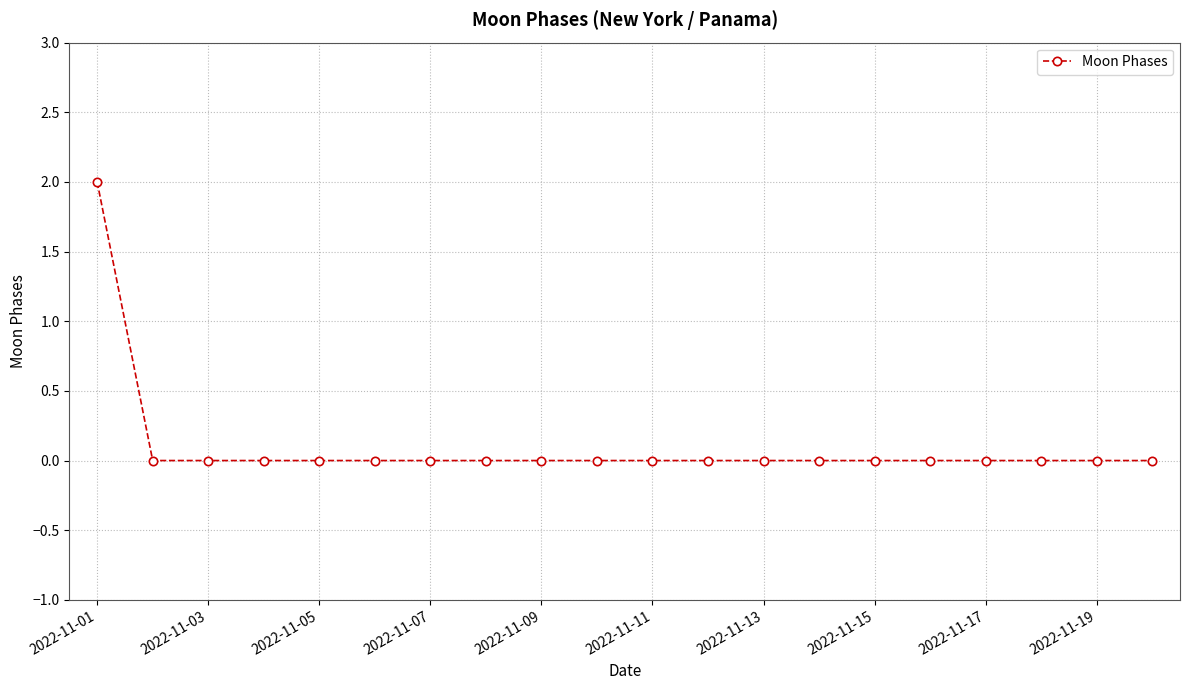

Reading right to left, what are all the values shown in this chart?

0	0	0	0	0	0	0	0	0	0	0	0	0	0	0	0	0	0	0	2